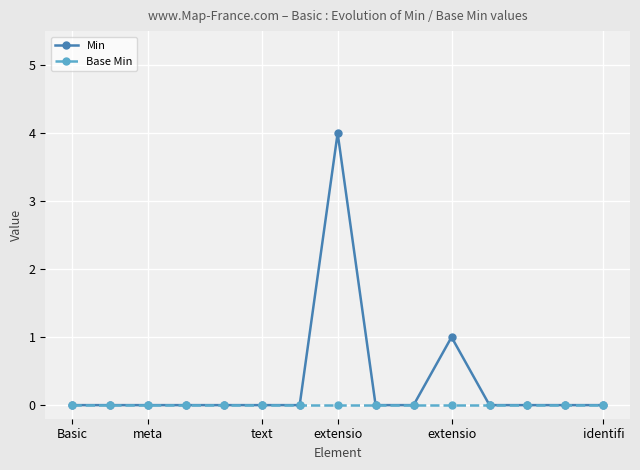

What is the greatest value displayed?

4